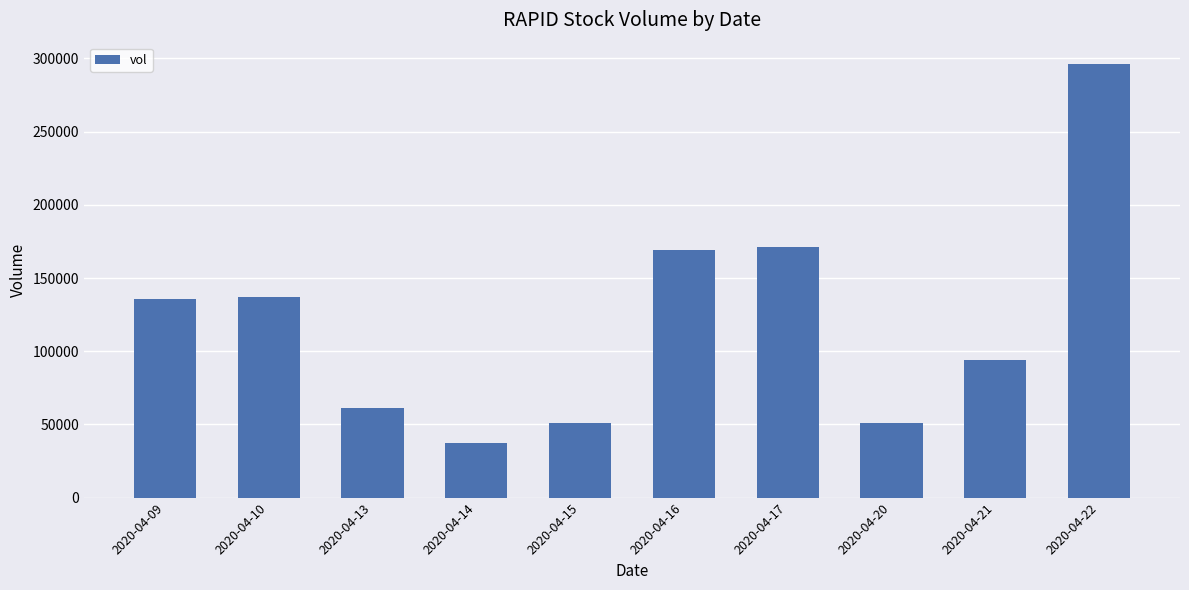

What is the sum of the values at 2020-04-20 and 2020-04-09?

186900